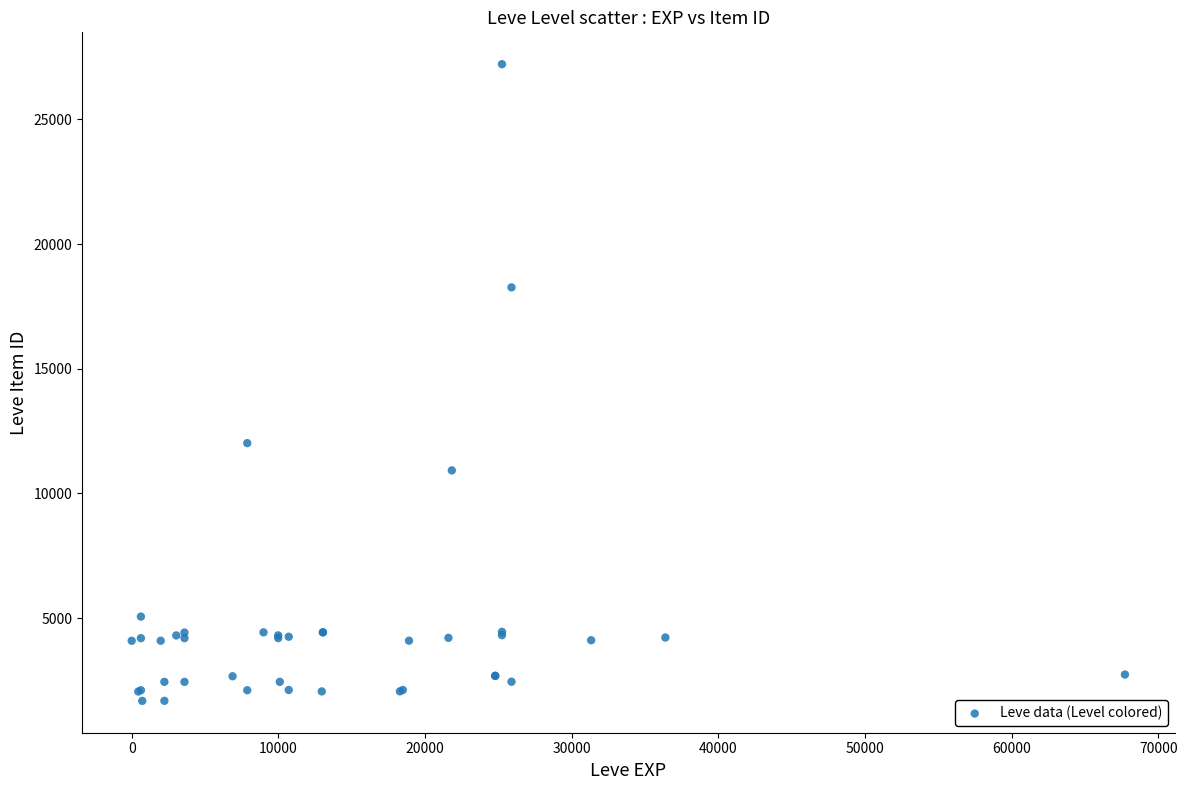

What Y value in the scatter plot is closest to 14448?

12018